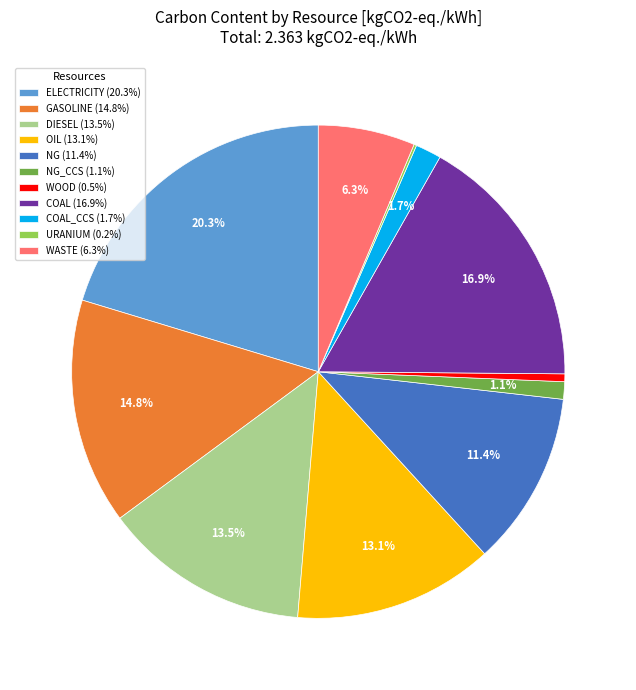

To the nearest percent, what is the difference between the largest and smallest slice percentages?

20%